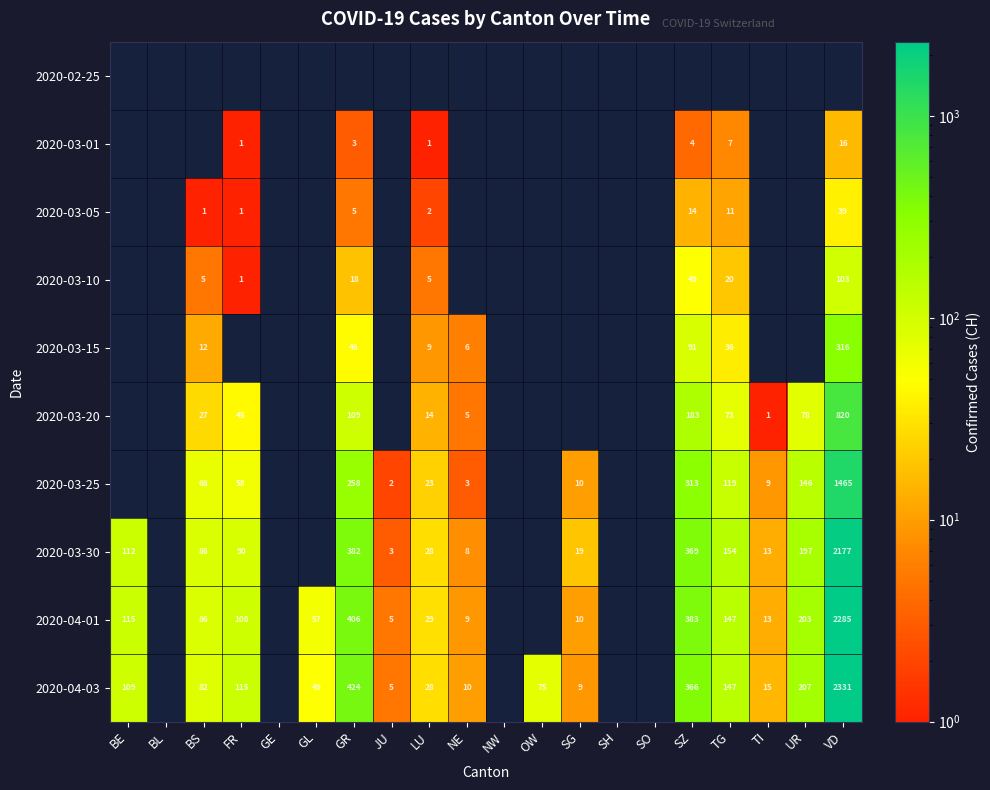

Is it true that 2020-04-03 equals 82 at BS?

True